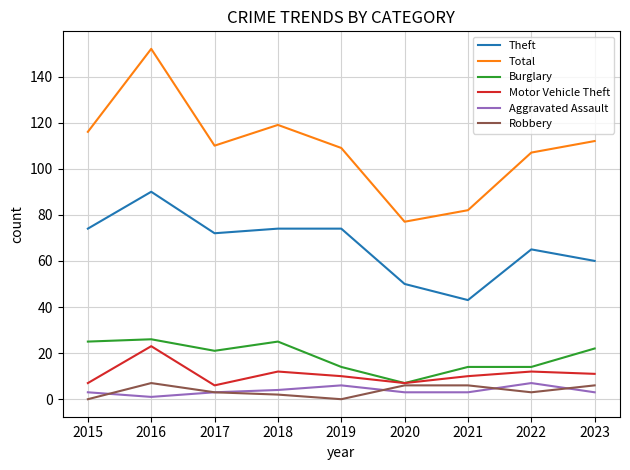

At which label does Total reach its peak?

2016